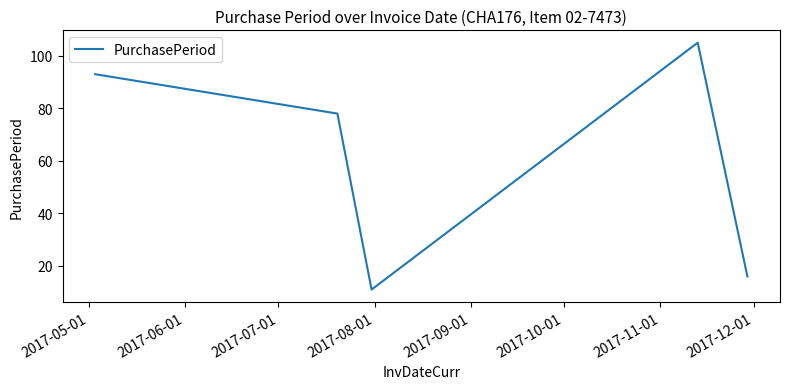

What is the greatest value displayed?

105